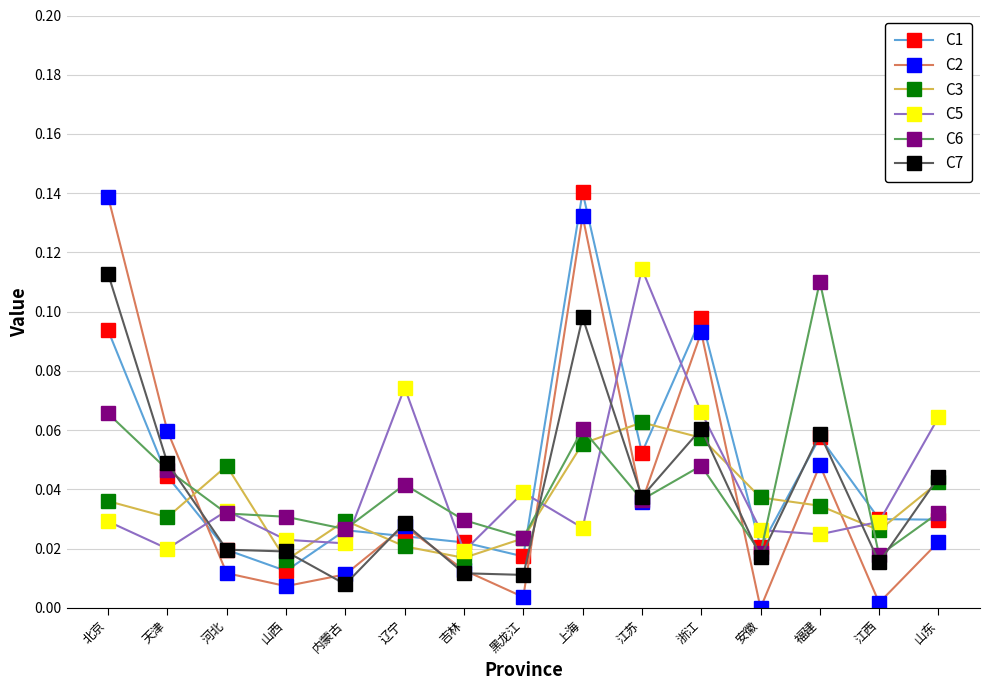

True or false: C3 has more than 0 interior local peaks.

True